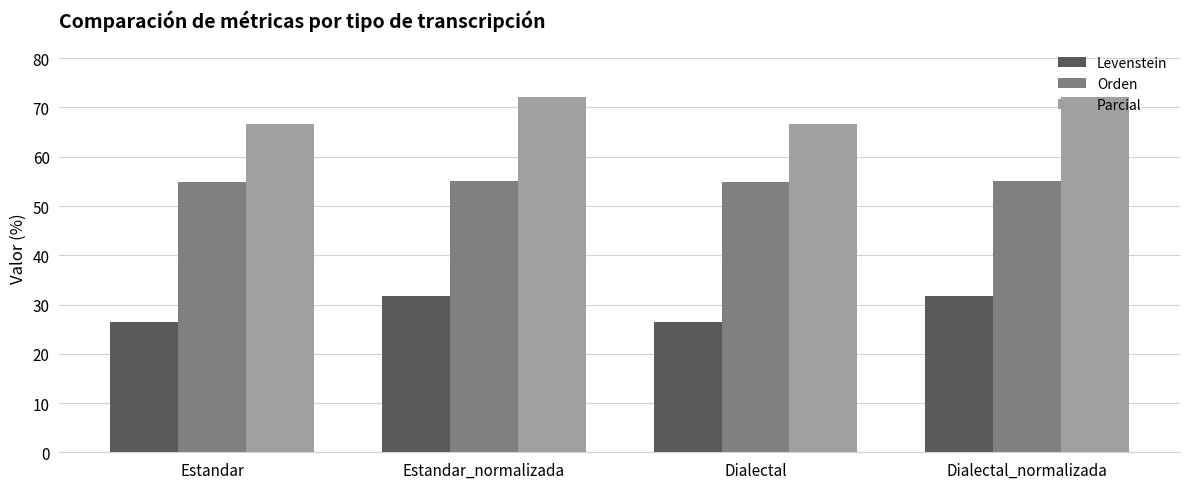

What is the label of the 1st bar from the left?

Estandar